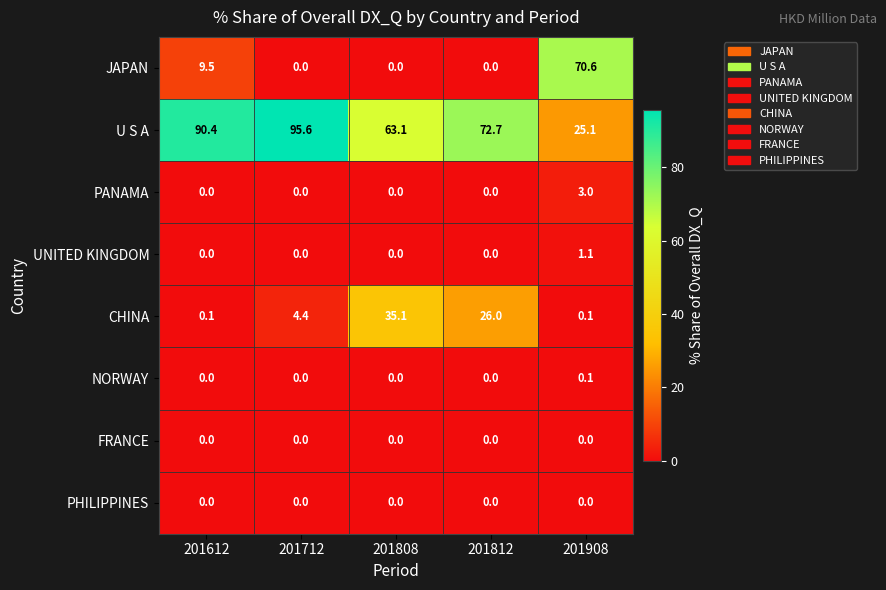

At how many categories does at least one series exceed 14?

5